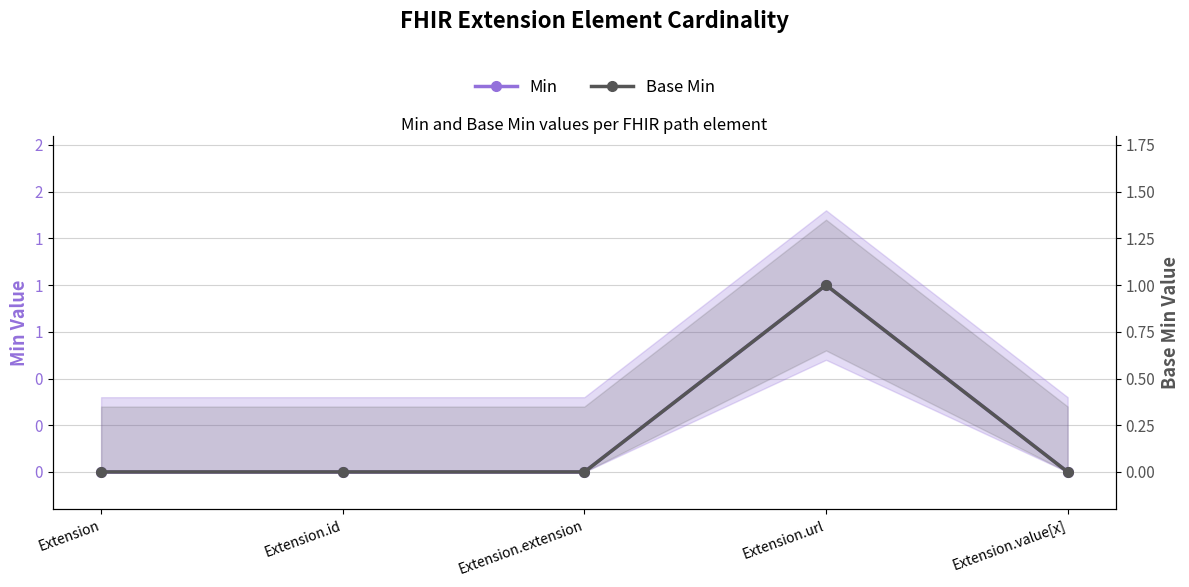

What is the sum of the Min values at Extension.url and Extension?

1